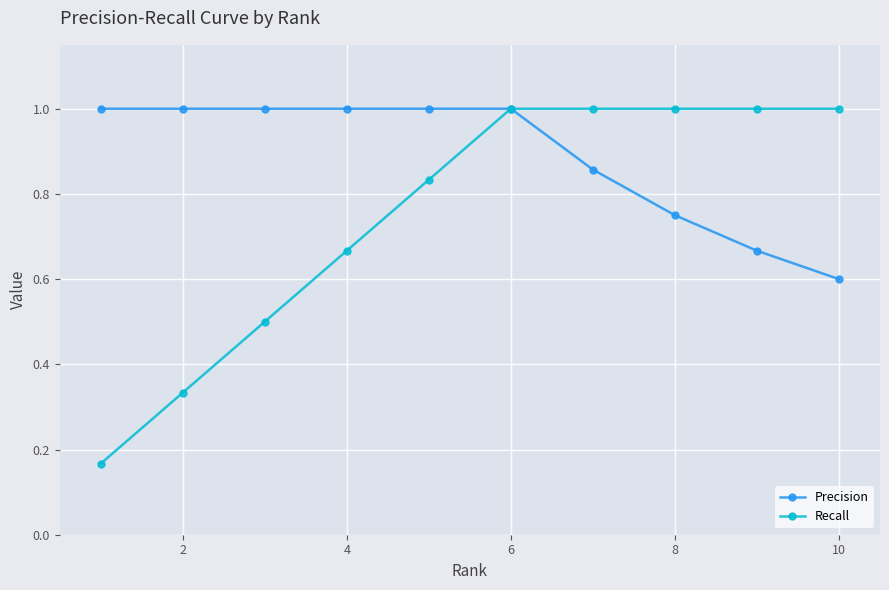

Which series has the largest range (max minus min)?

Recall